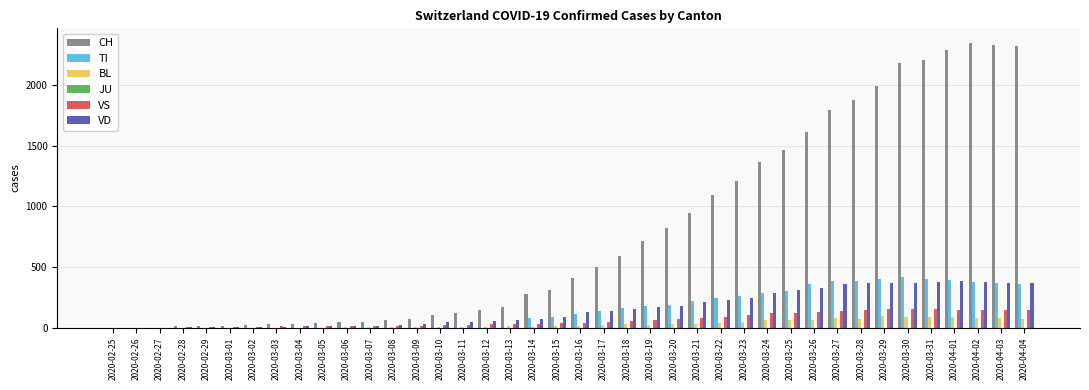

What is the sum of the VD values at 2020-03-05 and 2020-02-28?

18